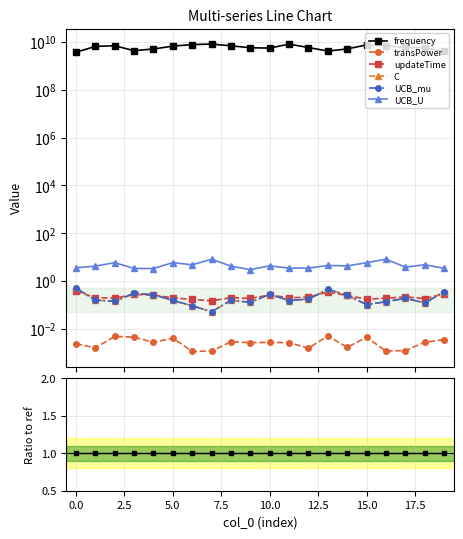

True or false: C and transPower intersect in this chart.

False